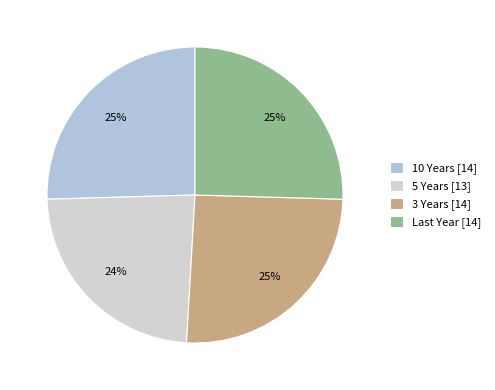

To the nearest percent, what is the difference between the largest and smallest slice percentages?

2%